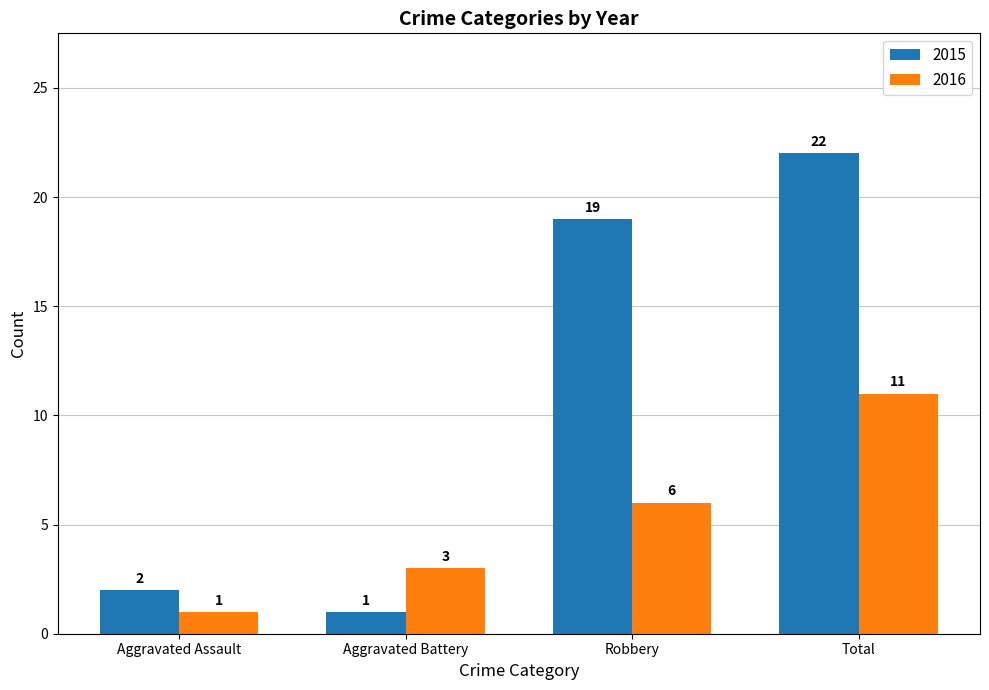

What are all the series names shown in the legend?

2015, 2016